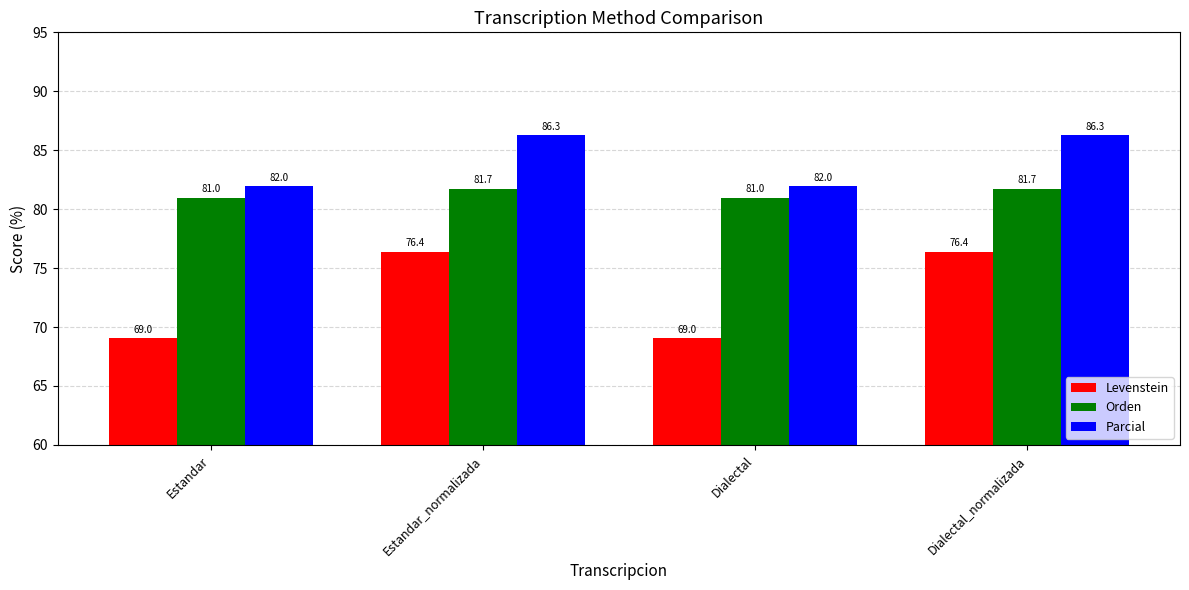

What is the value of the Levenstein bar at the 1st from the left?

69.0